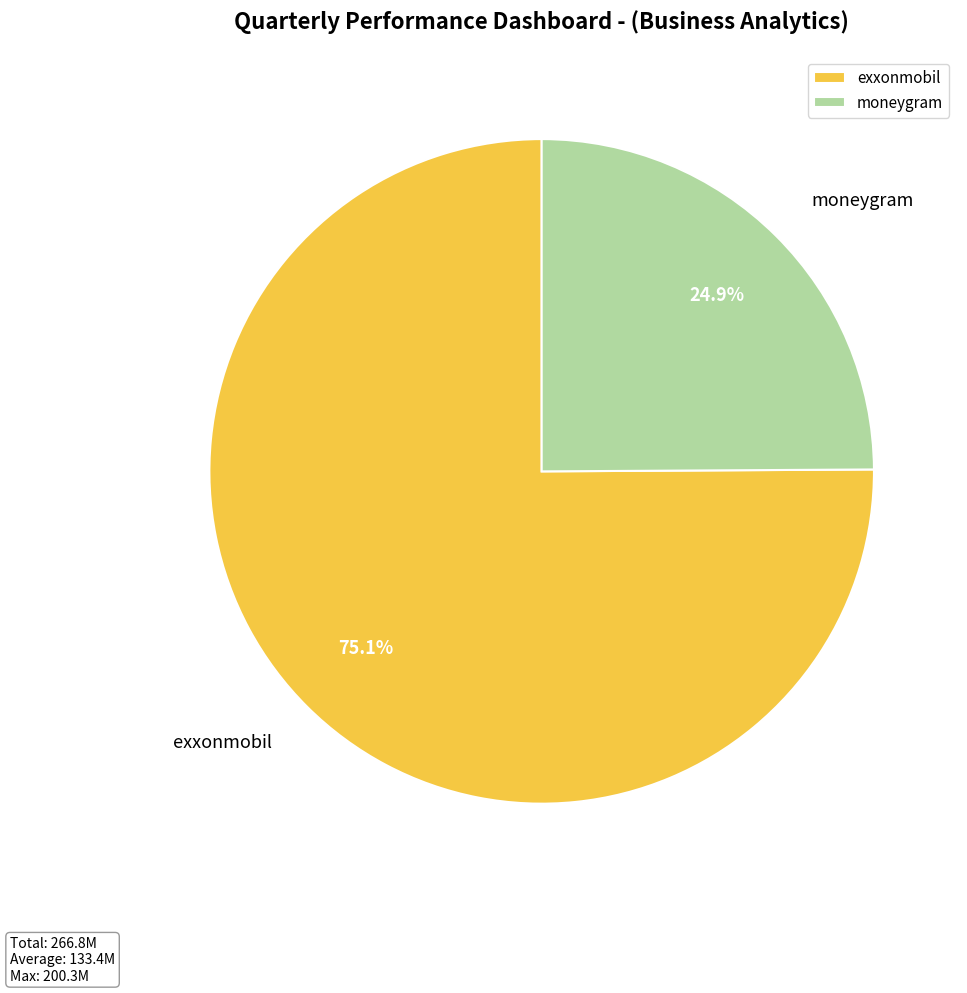

Which category has the smallest portion of the pie?

moneygram